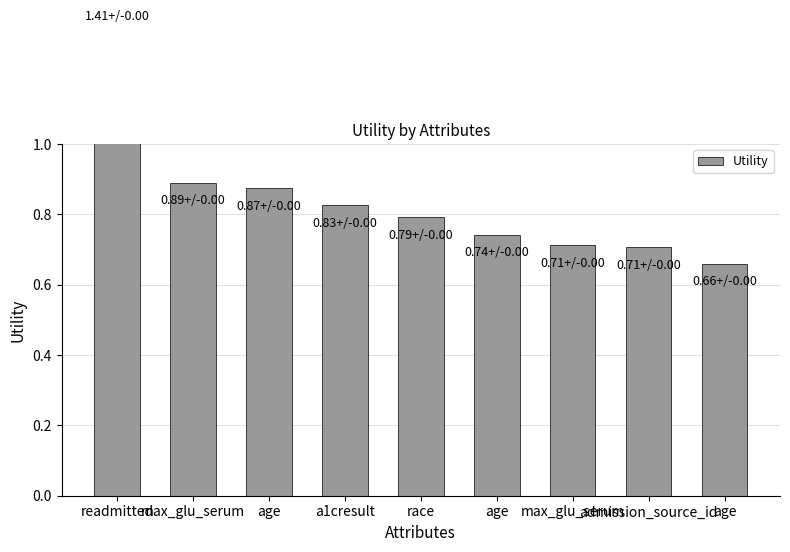

What is the maximum value shown in the chart?

1.4